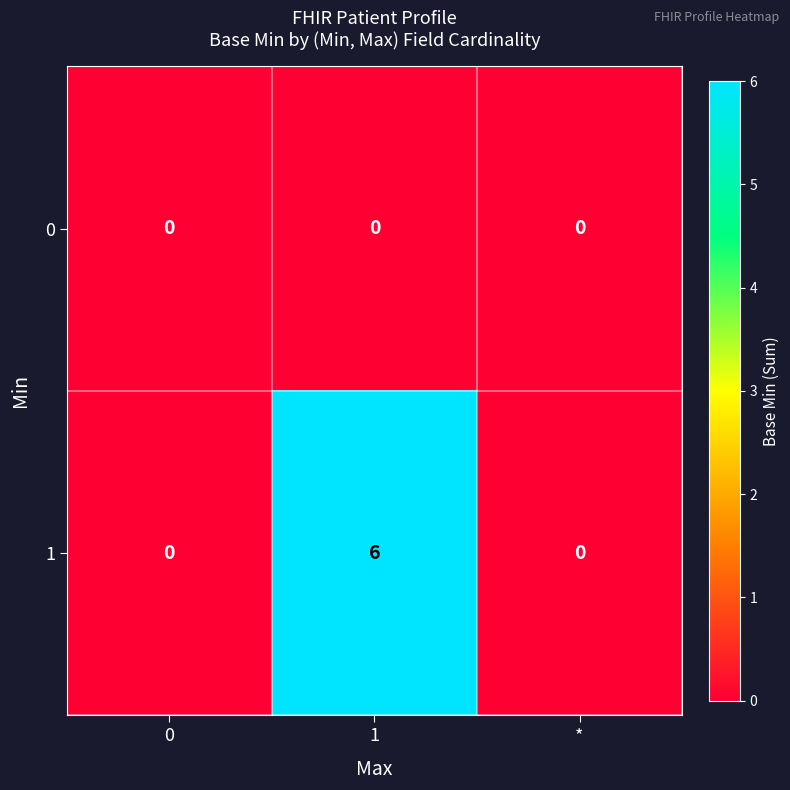

Read the 1 value at 1.

6